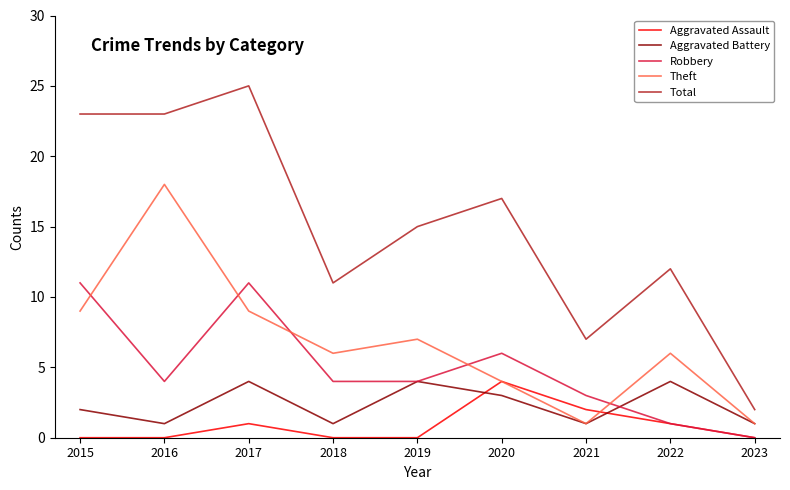

Reading right to left, extract all data points from this chart.

Aggravated Assault: 0	1	2	4	0	0	1	0	0
Aggravated Battery: 1	4	1	3	4	1	4	1	2
Robbery: 0	1	3	6	4	4	11	4	11
Theft: 1	6	1	4	7	6	9	18	9
Total: 2	12	7	17	15	11	25	23	23